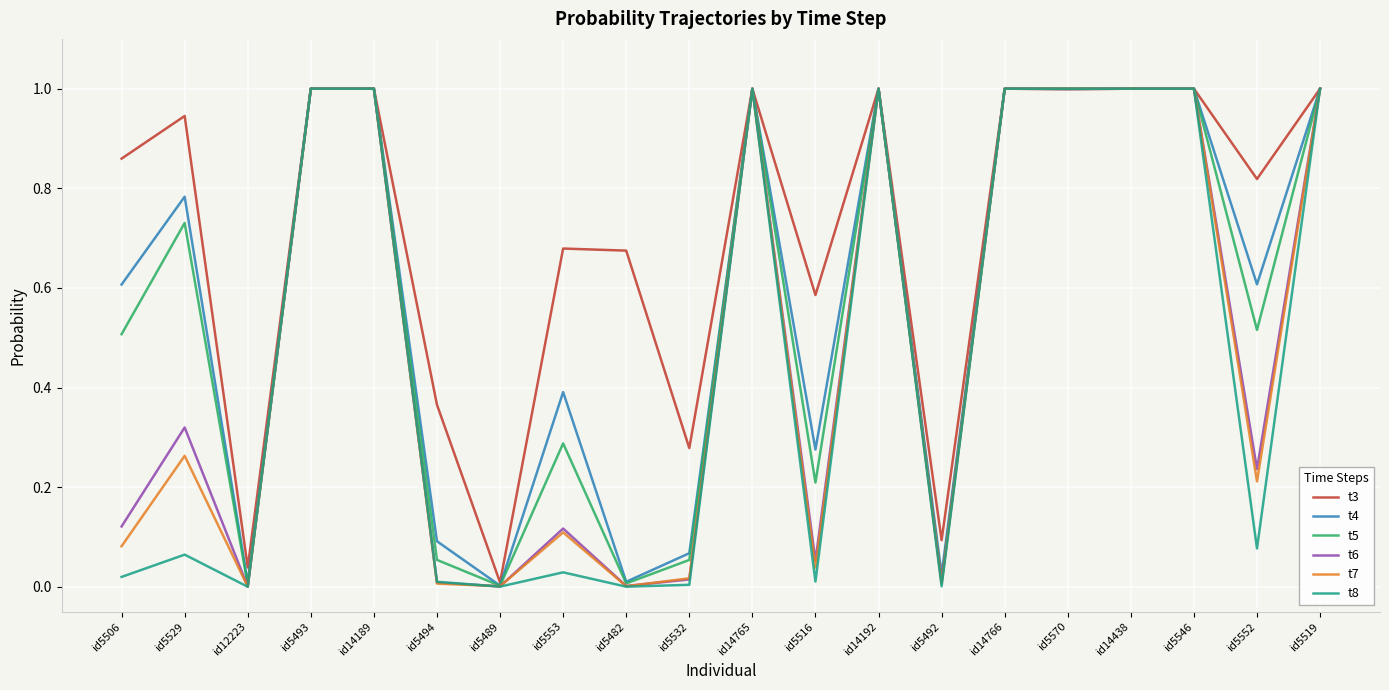

What is the approximate value of t3 at id5493?

1.0